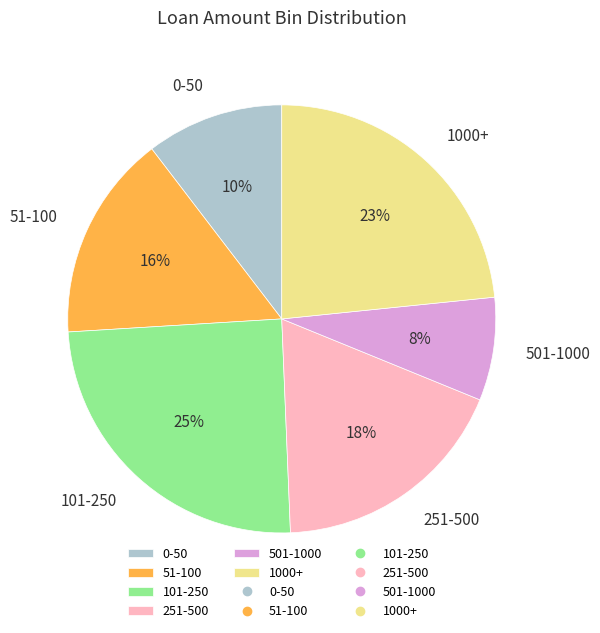

Which has a higher value, 0-50 or 51-100?

51-100